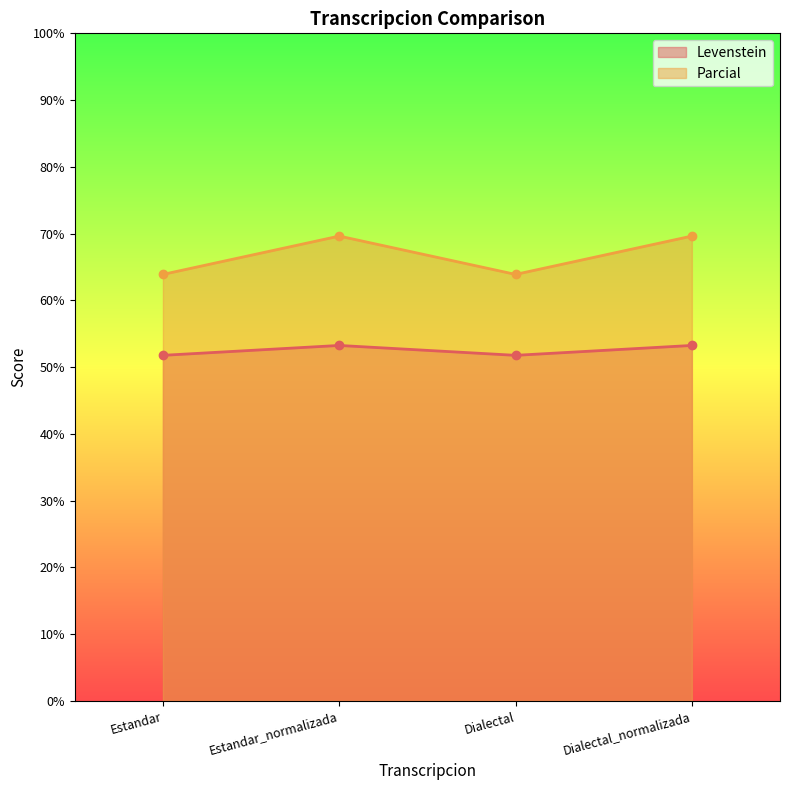

Reading left to right, list all the values displayed in this chart.

Levenstein: Estandar=51.8	Estandar_normalizada=53.2	Dialectal=51.8	Dialectal_normalizada=53.2
Parcial: Estandar=63.9	Estandar_normalizada=69.6	Dialectal=63.9	Dialectal_normalizada=69.6